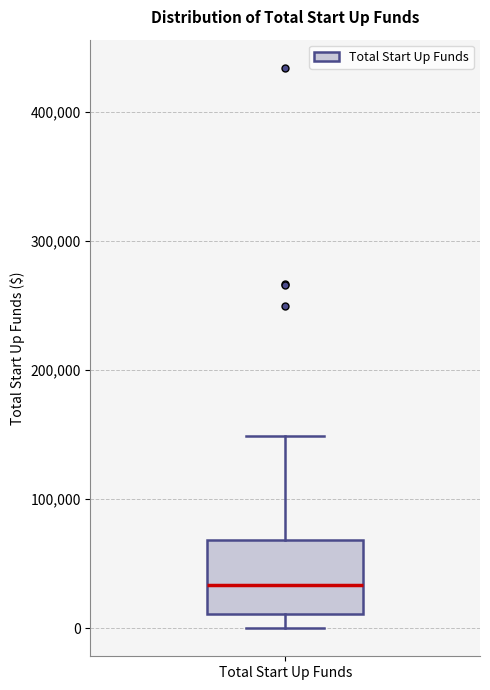

Read this box plot against the y-axis: the position of the median line, the range covered by the box, and the ends of both whiskers. The values are not printed on the chart, so give them approximately, as read against the axis.

median 30000, box 10000 to 70000, whiskers 0 to 150000